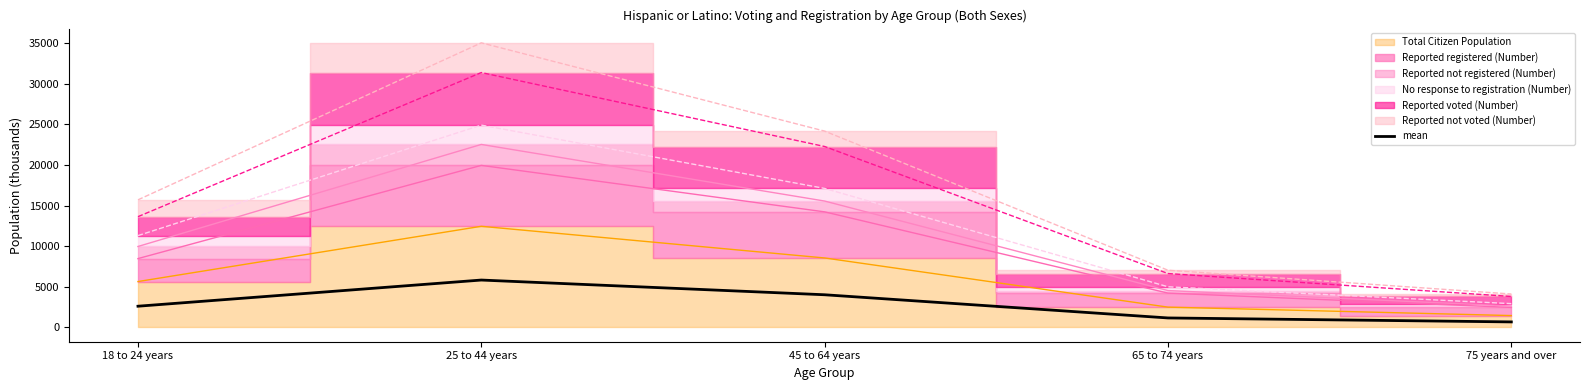

The value of mean at 45 to 64 years is 949.8. True or false?

False